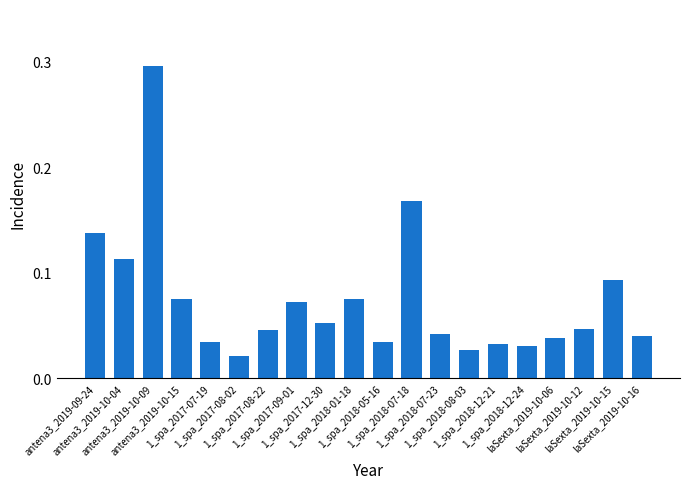

What is the sum of all values?

1.5